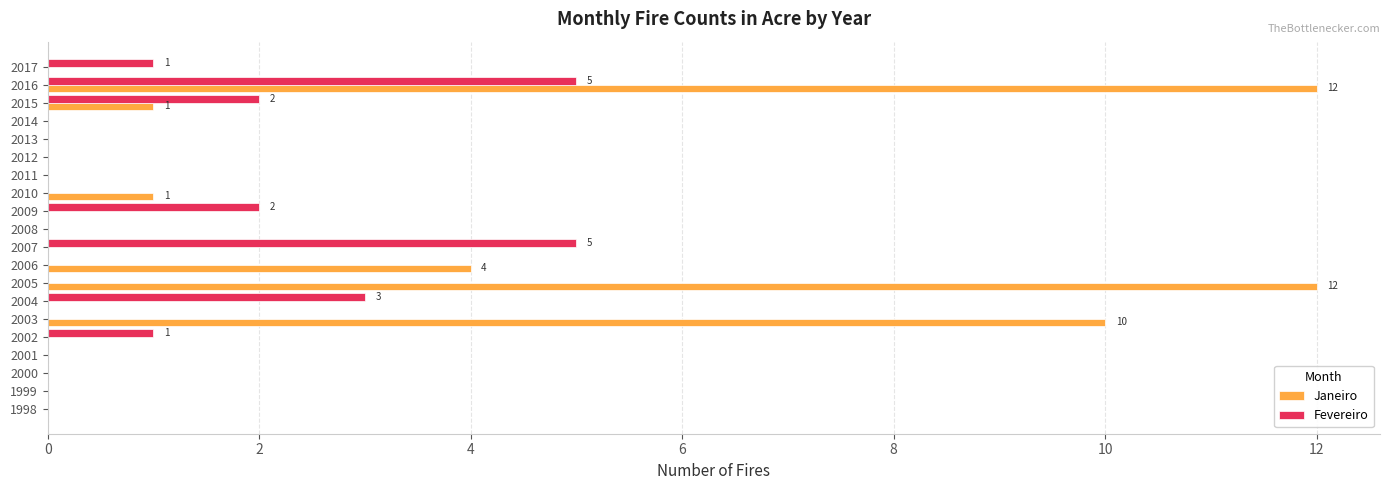

What is the sum of all Fevereiro values?

19